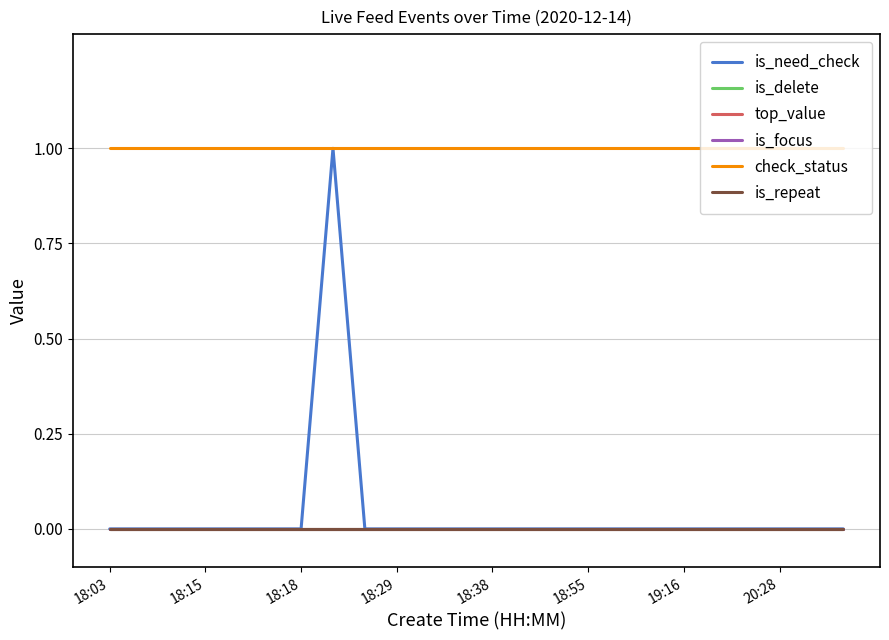

Is this an area chart (filled region under the line)?

No